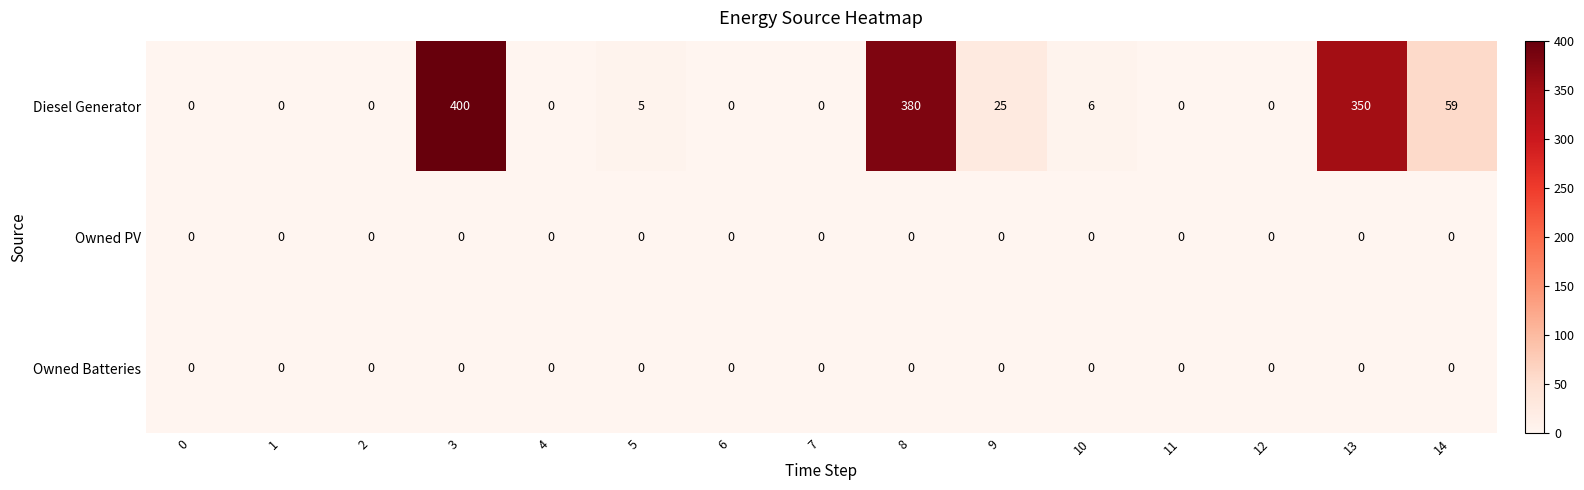

At which category is the sum across all series the highest?

3